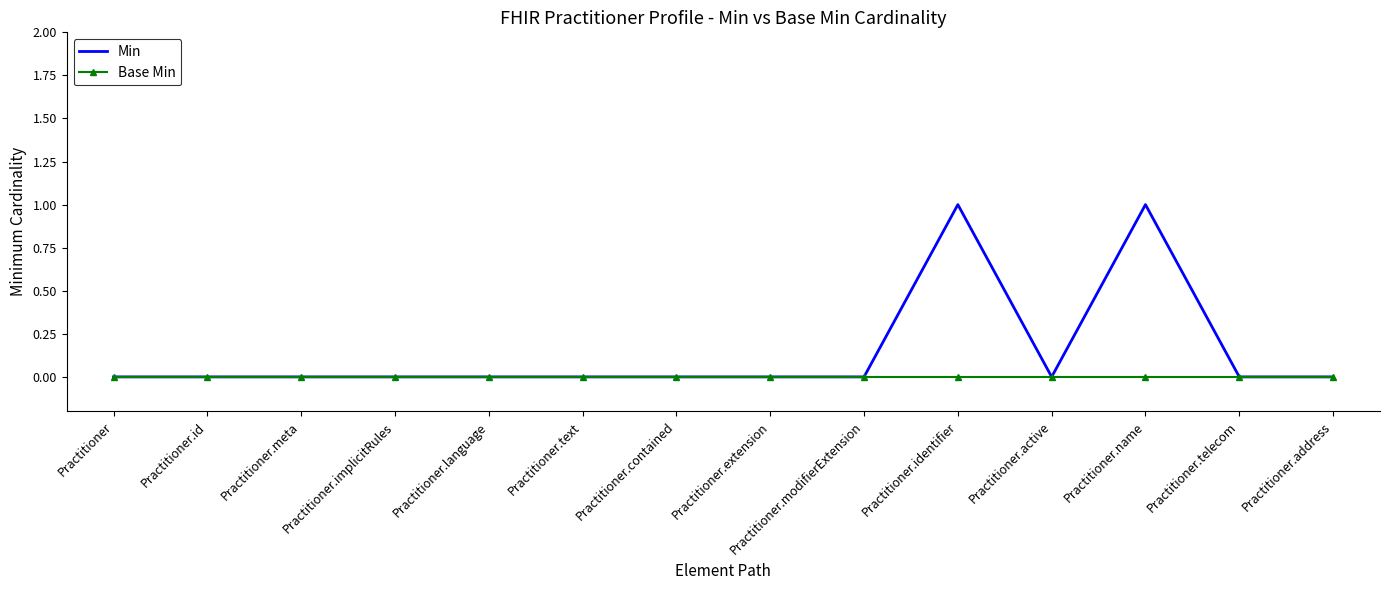

Which series has the largest total across all categories?

Min